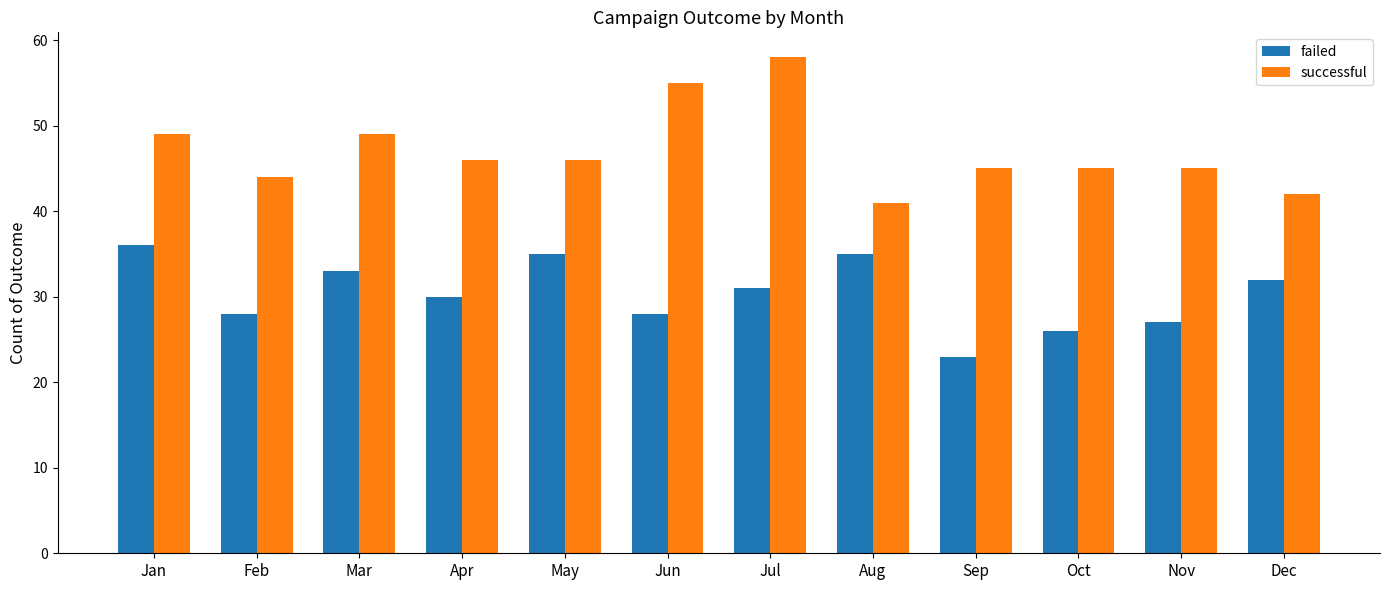

What is the difference between the failed values at Oct and Jul?

5